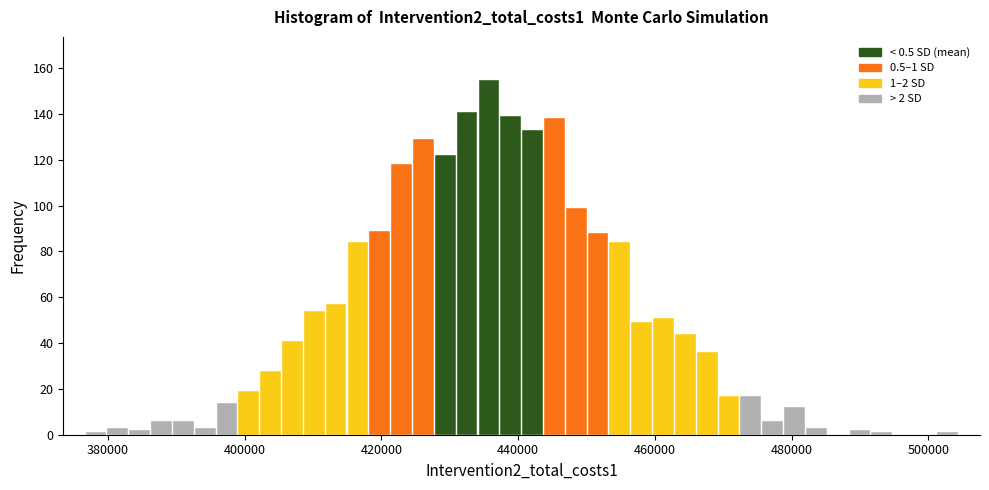

Around what value on the x-axis is the tallest bar? Give the approximate position of its centre, as read against the axis.

436000